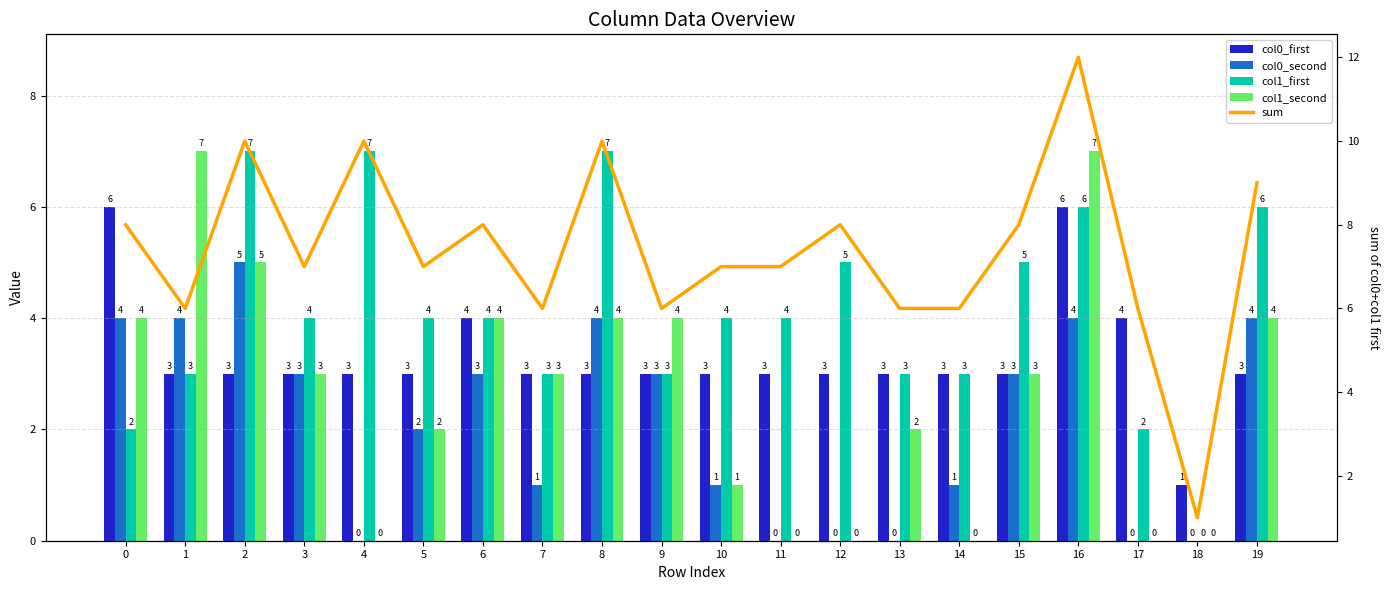

How many values in the col0_second series are below 3?

10